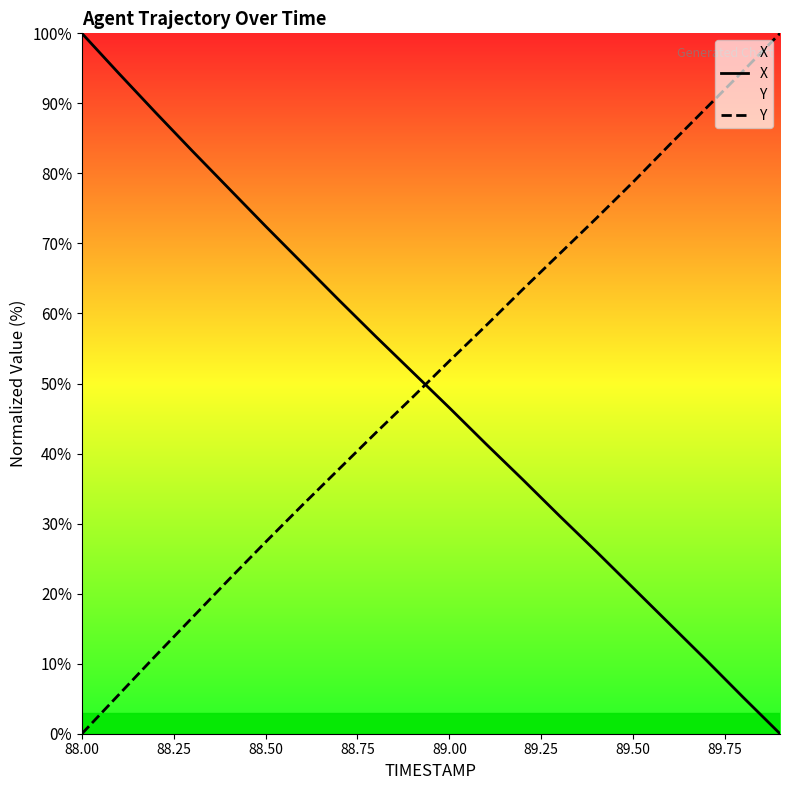

Rank the series by their maximum value, from highest to lowest.

X, Y